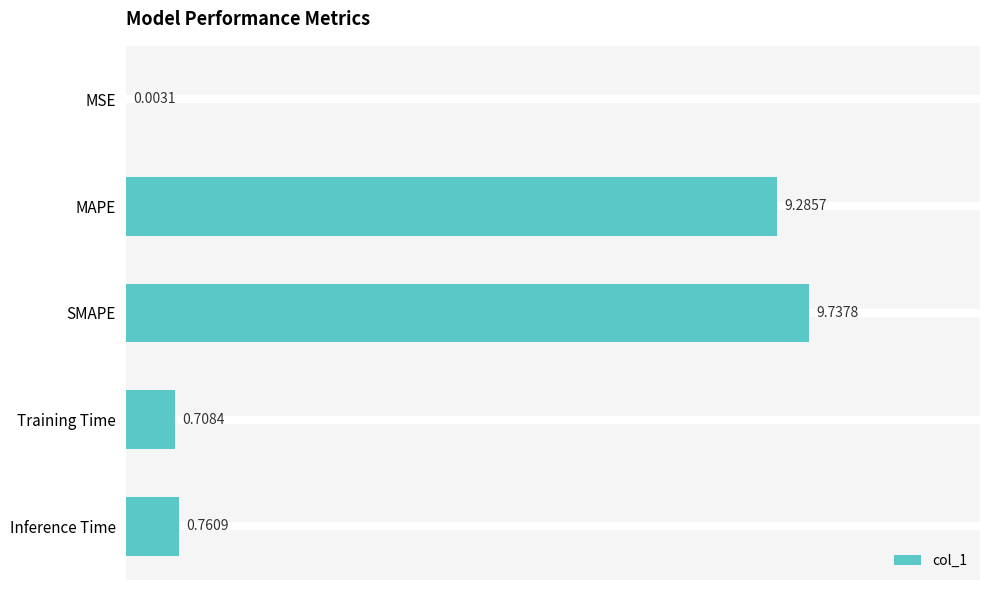

What is the sum of all values?

20.5